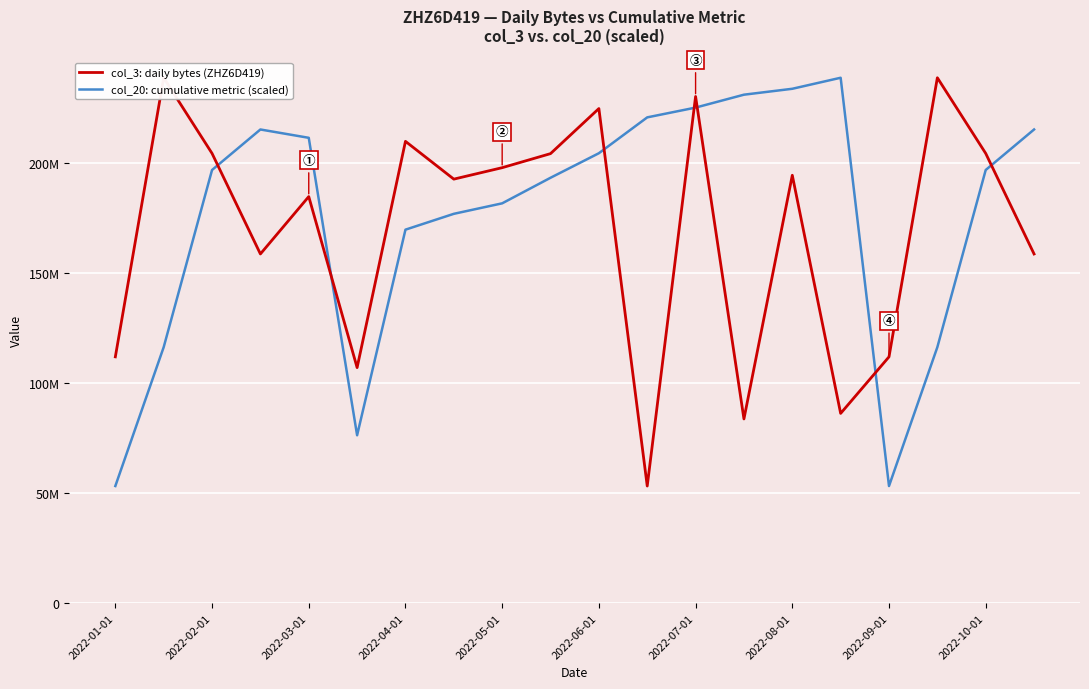

At which category does the chart reach its minimum across all series?

11